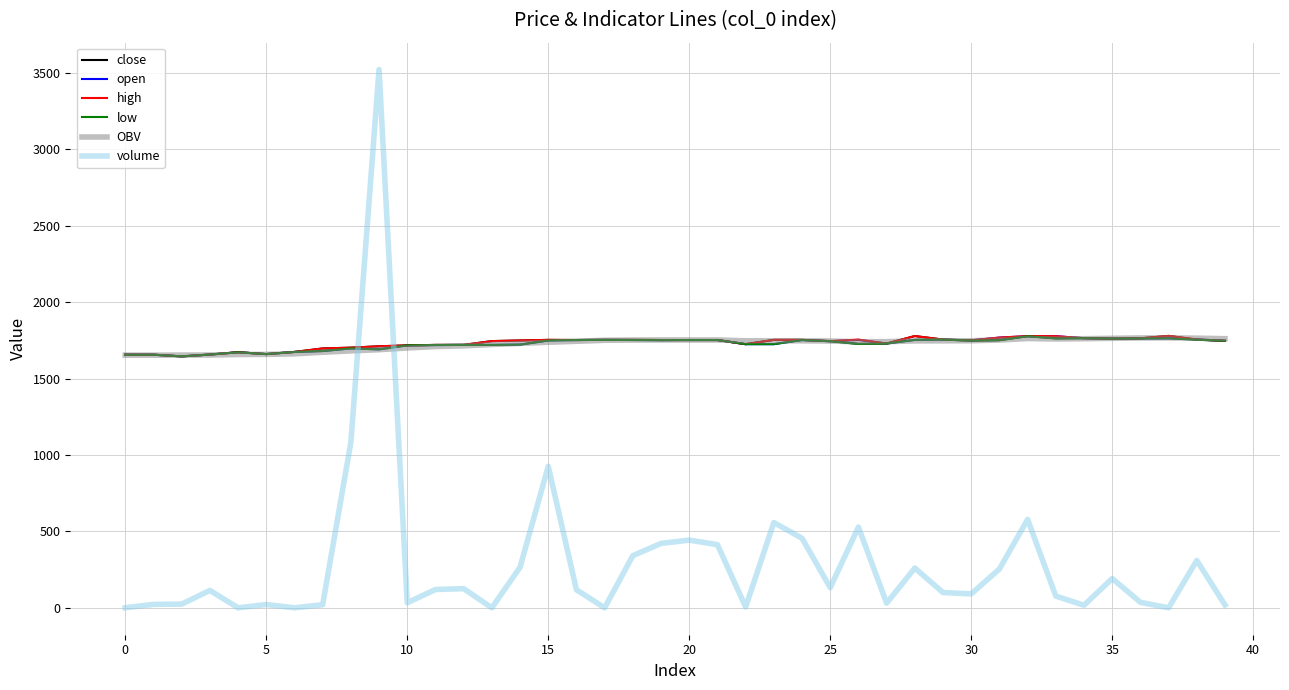

What is the lowest value of the low series?

1645.0